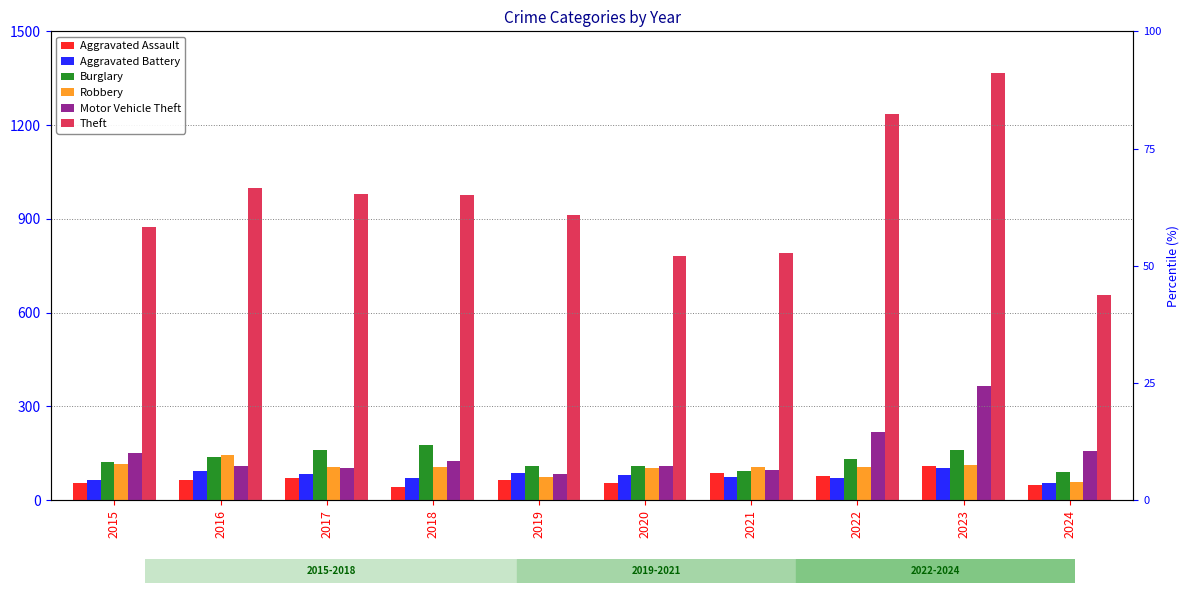

Which series has the largest total across all categories?

Theft